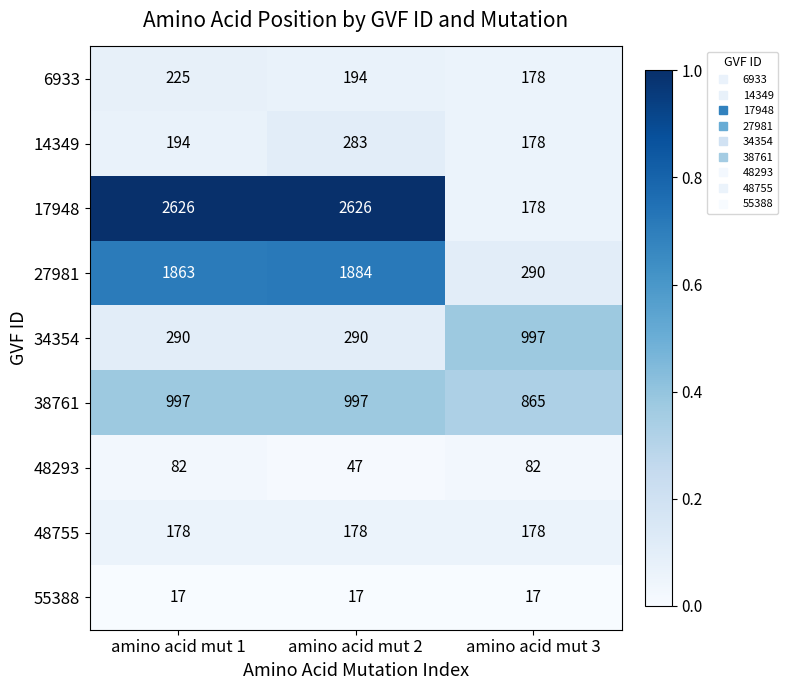

The value of 17948 at amino acid mut 1 is 4262. True or false?

False